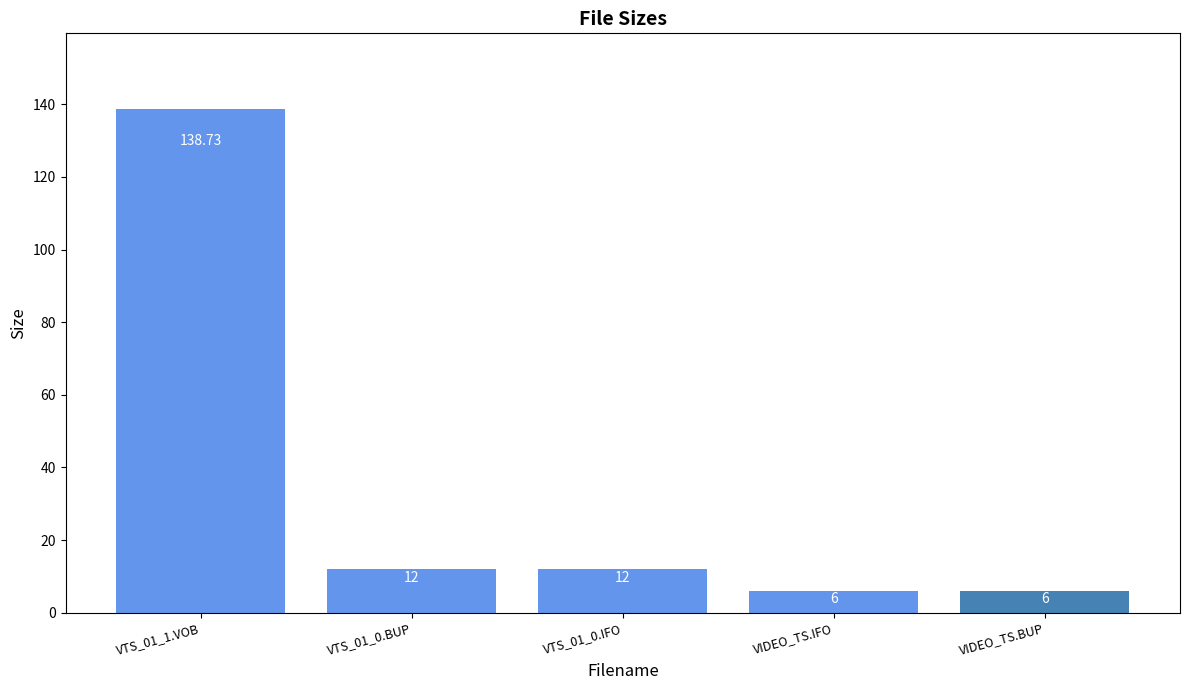

At which label does the data first exceed 12?

VTS_01_1.VOB